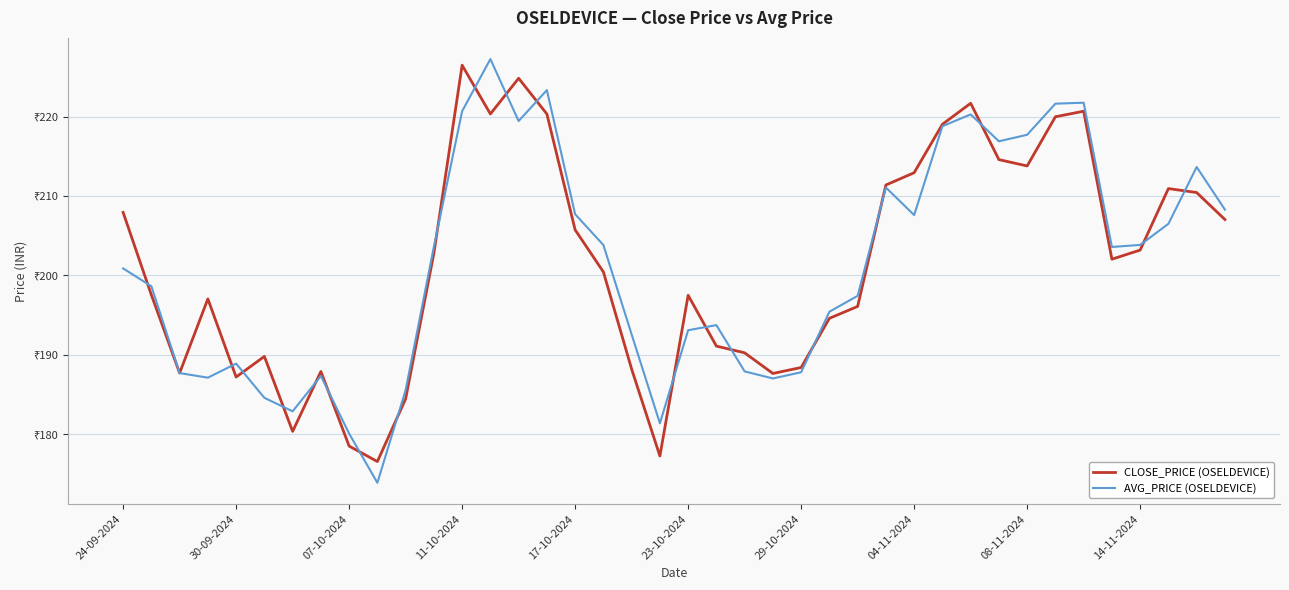

True or false: AVG_PRICE (OSELDEVICE) and CLOSE_PRICE (OSELDEVICE) intersect in this chart.

True